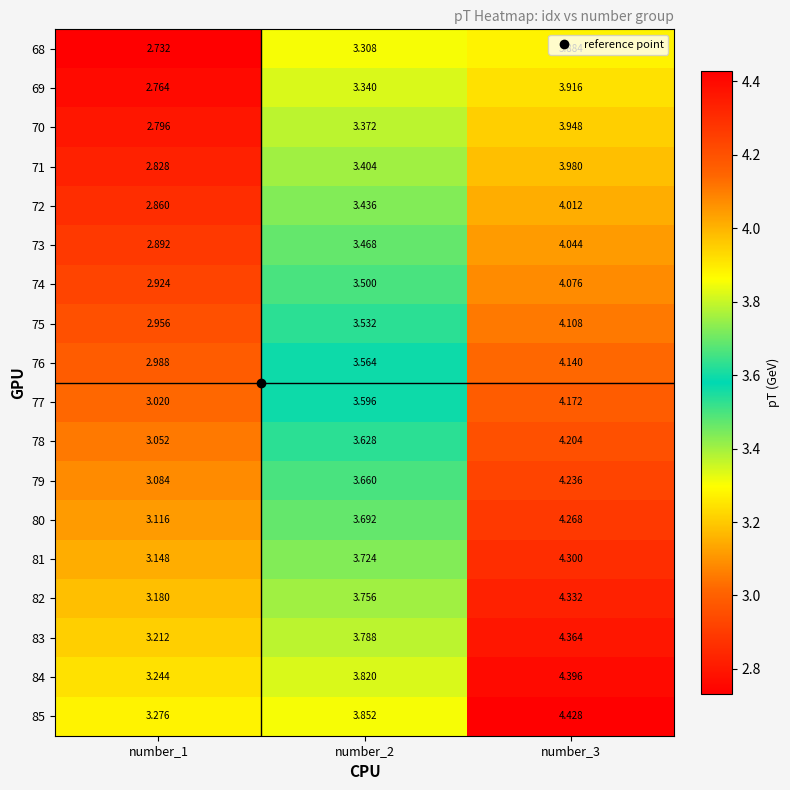

At number_2, list the series in order from largest to smallest.

85, 84, 83, 82, 81, 80, 79, 78, 77, 76, 75, 74, 73, 72, 71, 70, 69, 68